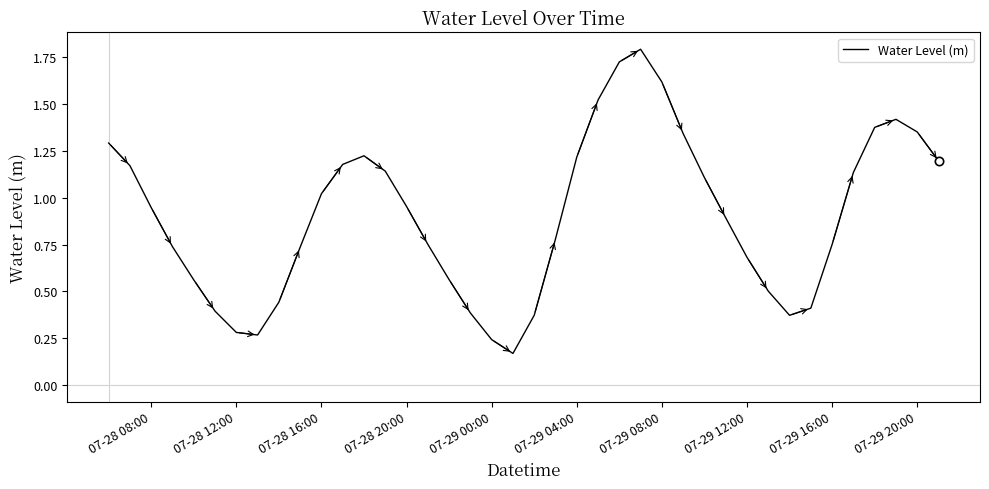

Does the chart have visible grid lines?

No